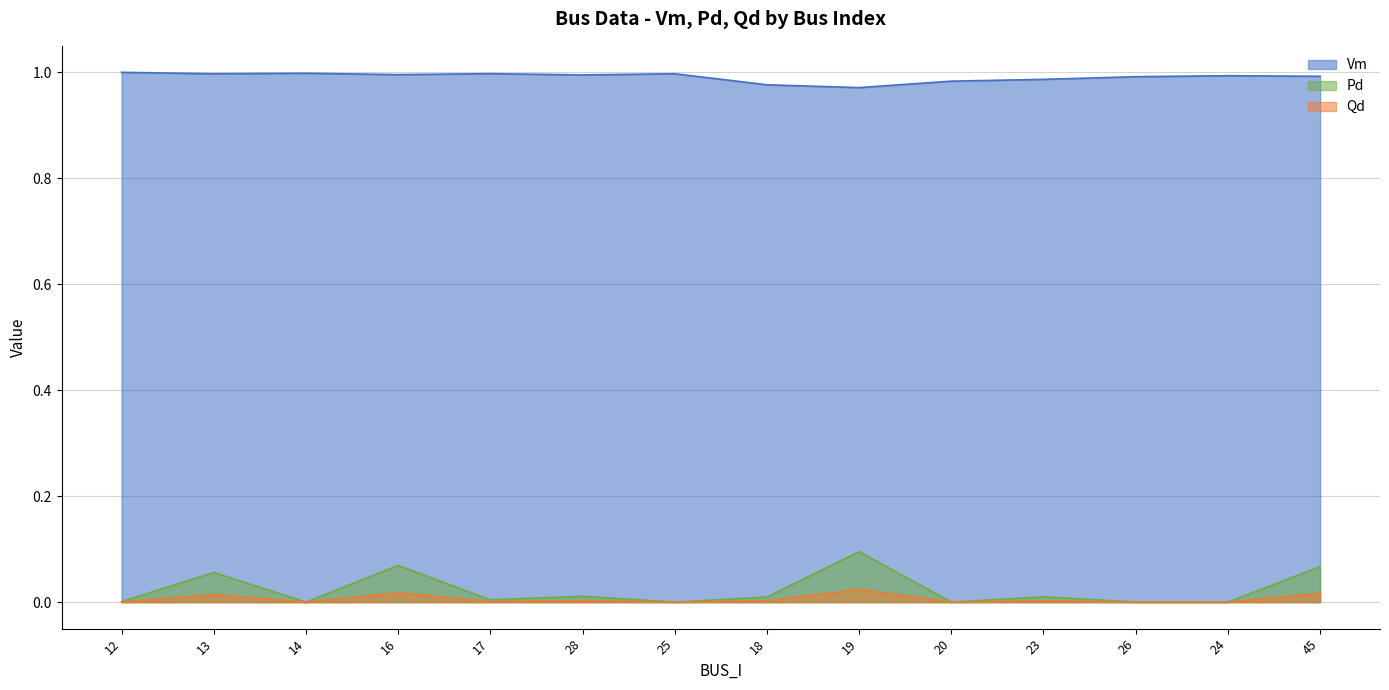

Which category has the highest value in the Qd series?

19